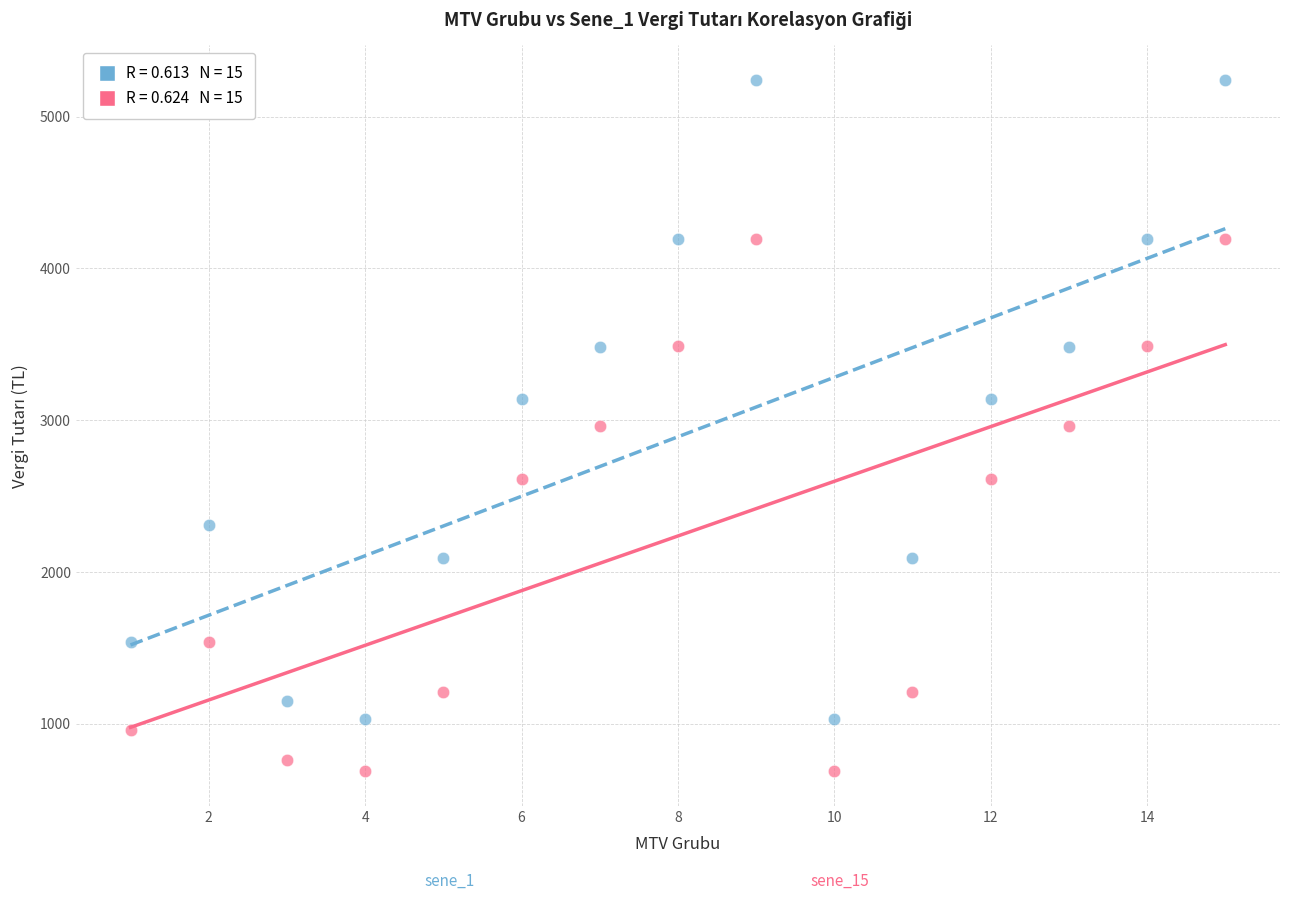

Across all data points, what is the range of X values (max minus min)?

14